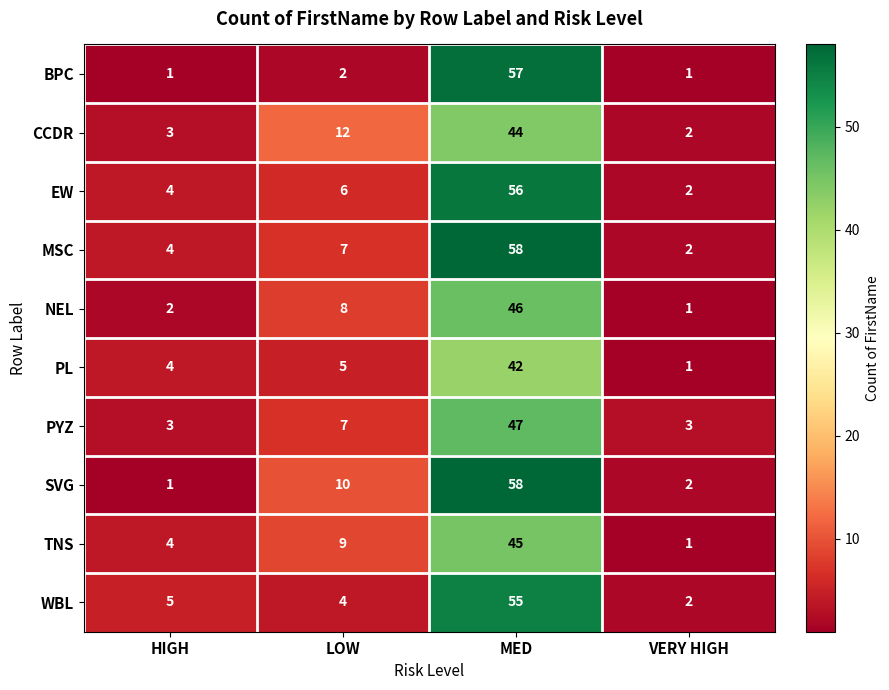

Count the number of data series in this chart.

10